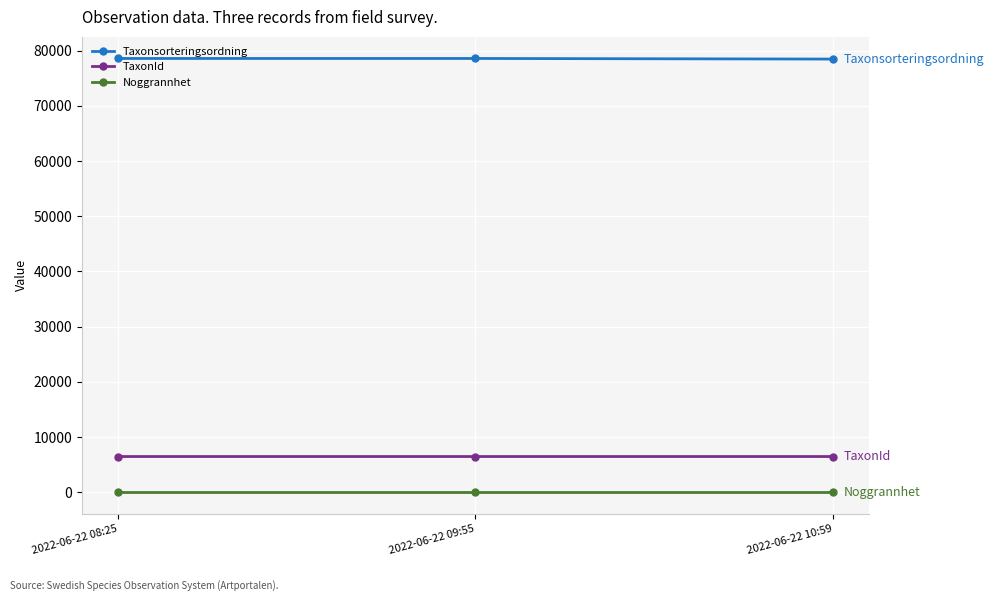

Which series has the largest total across all categories?

Taxonsorteringsordning